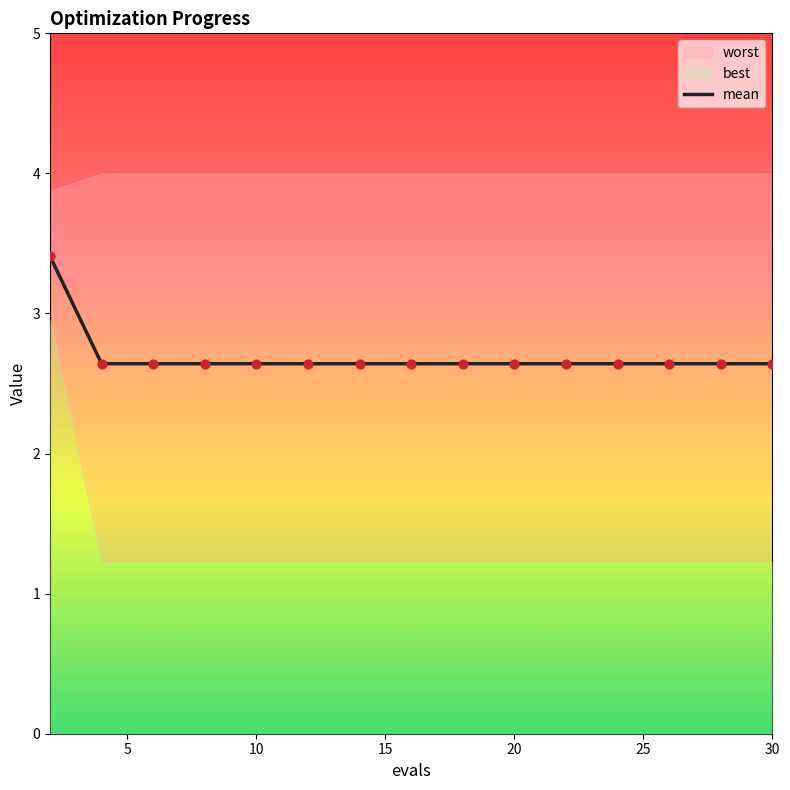

What is the lowest value of the mean series?

2.6